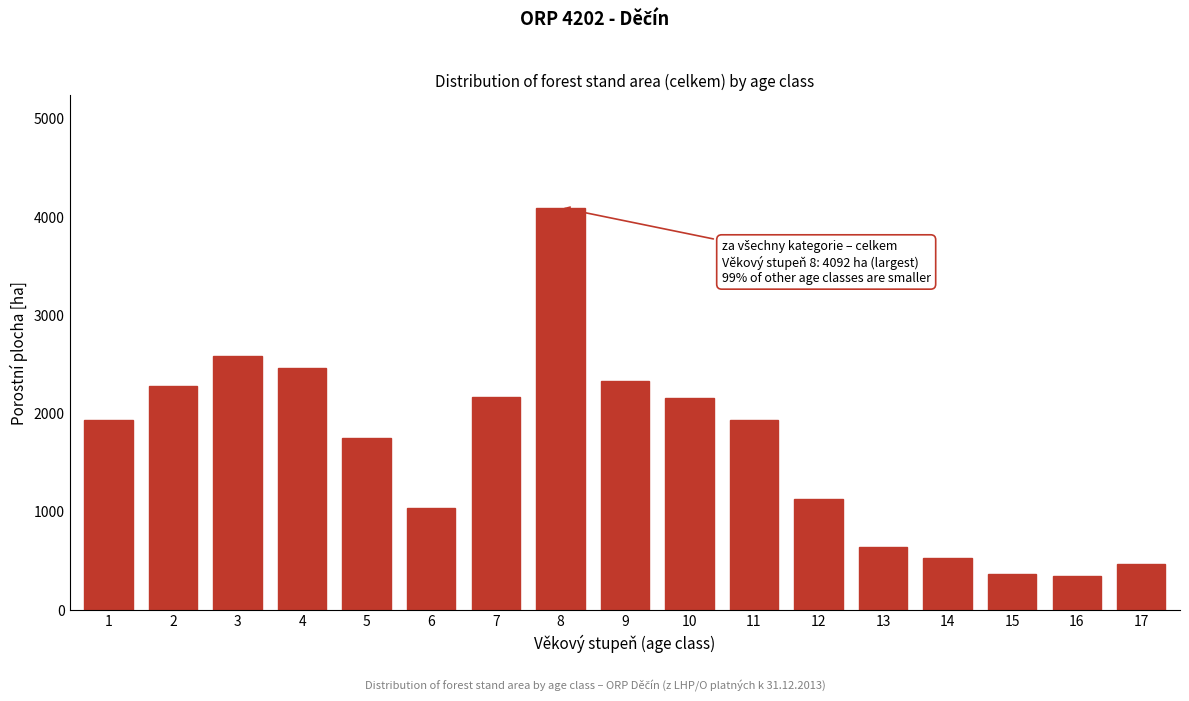

What is the value of the 17th bar from the left?

466.0